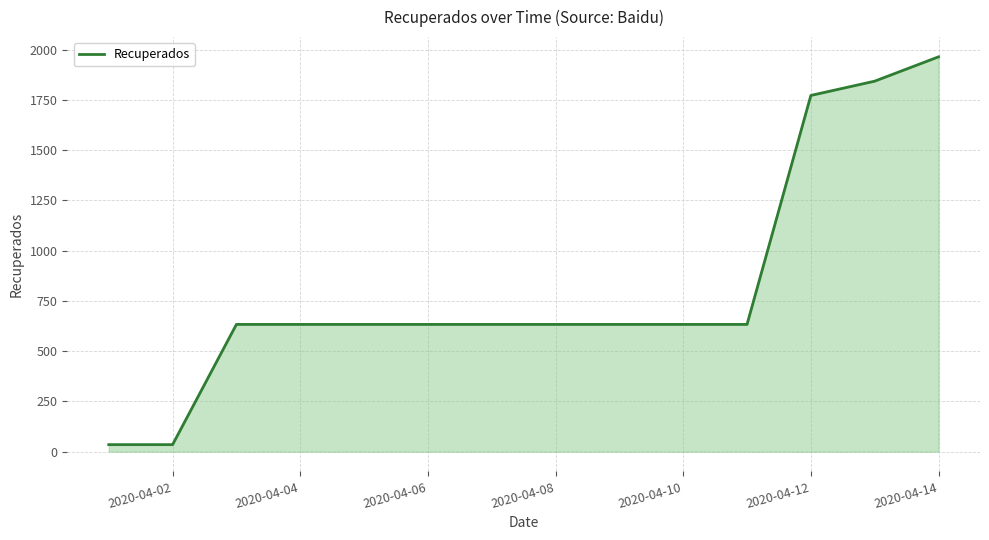

What is the maximum value shown in the chart?

1964